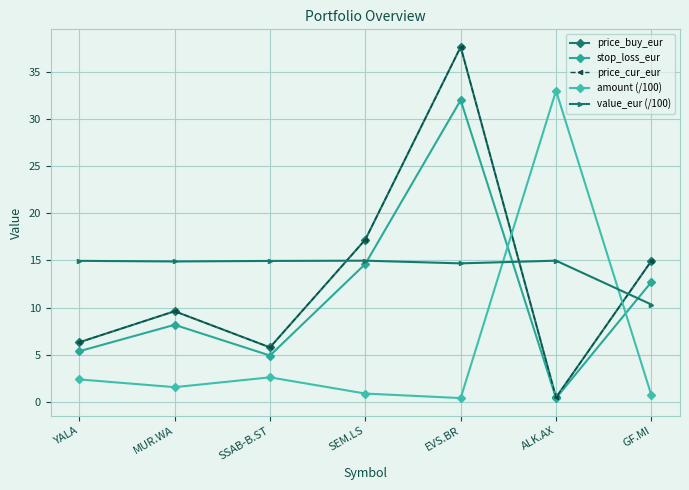

Is this an area chart (filled region under the line)?

No